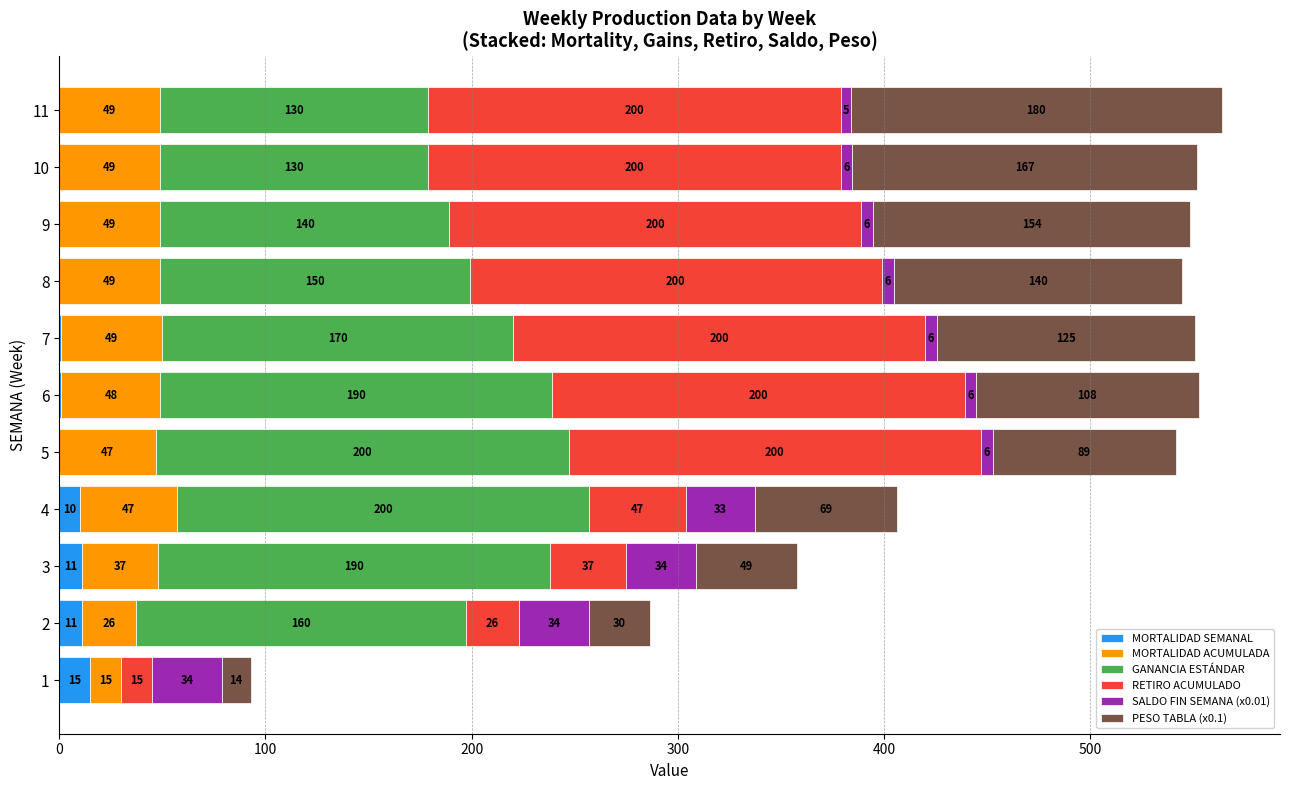

What is the maximum value for MORTALIDAD SEMANAL?

15.0